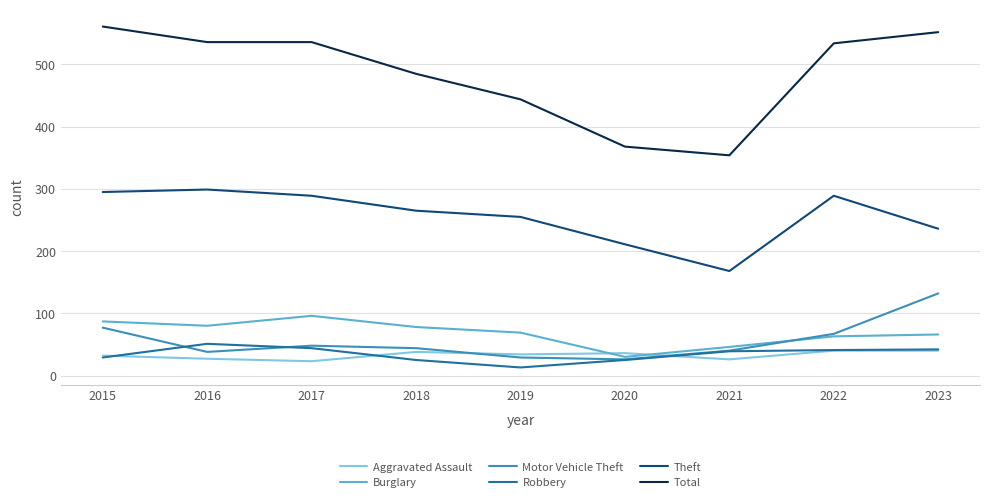

Which category has the lowest value in the Robbery series?

2019